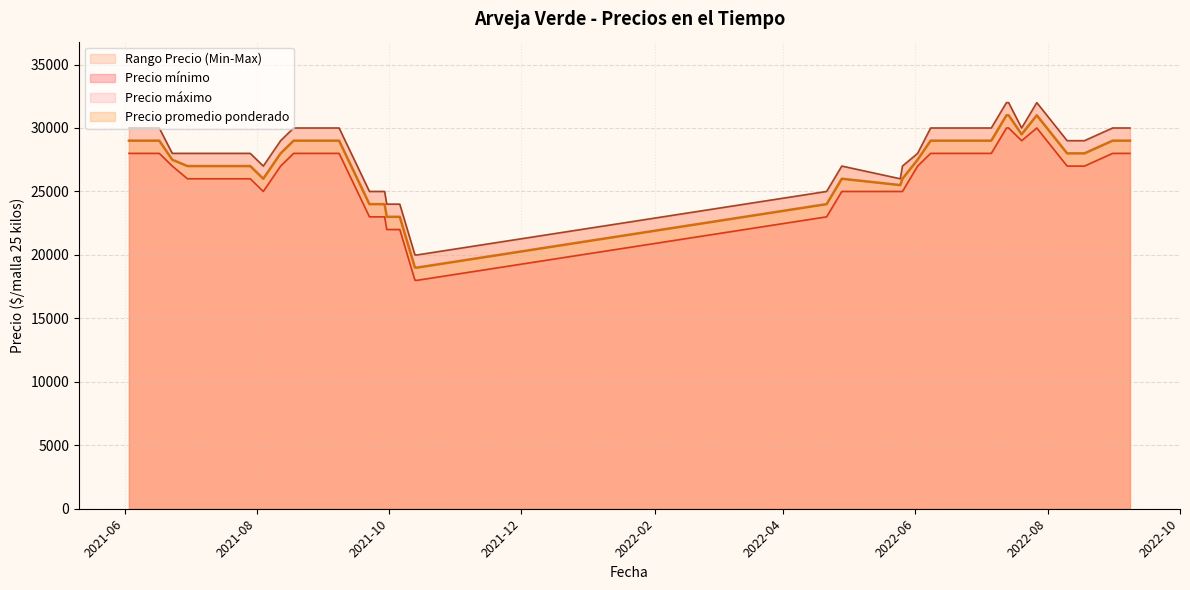

What is the minimum value for Precio promedio ponderado?

19000